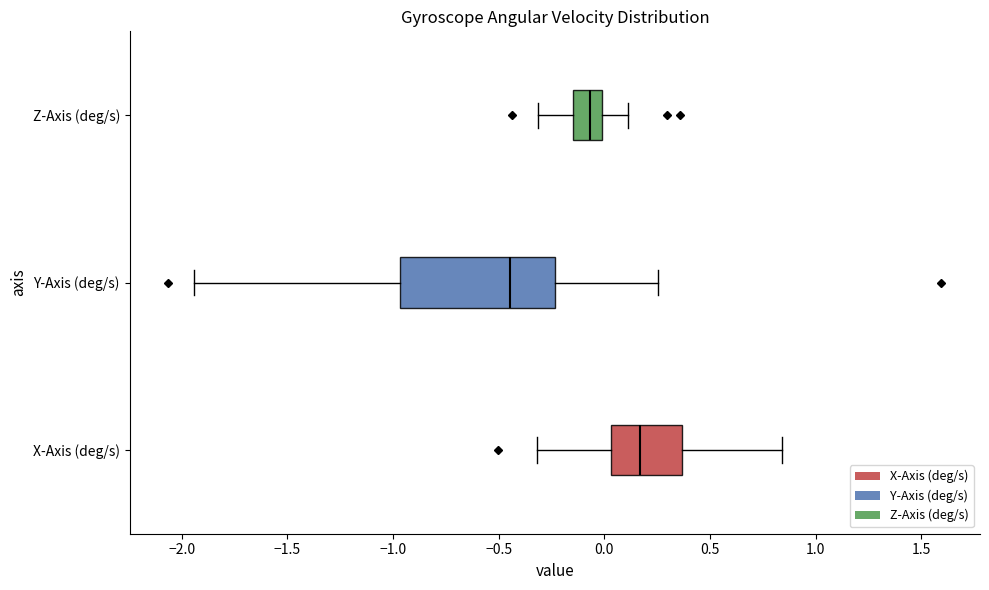

Where does the right whisker of the box for Z-Axis (deg/s) end on the x-axis? The values are not printed on the chart, so give them approximately, as read against the axis.

0.10